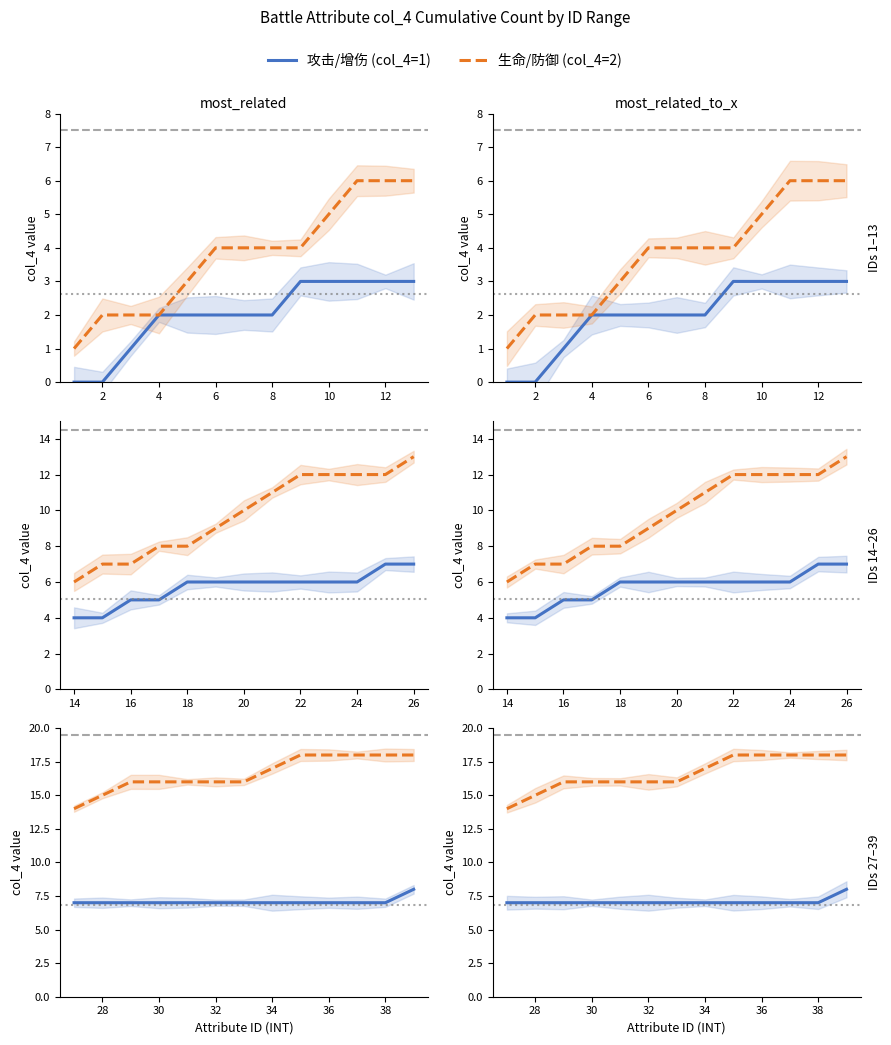

How many lines are shown in the chart?

2